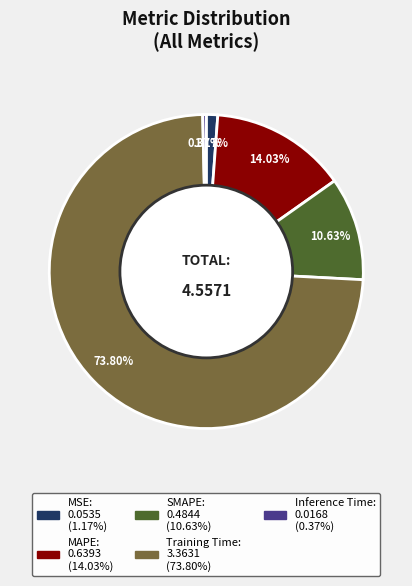

Is the sum of MAPE and Inference Time greater than half?

No